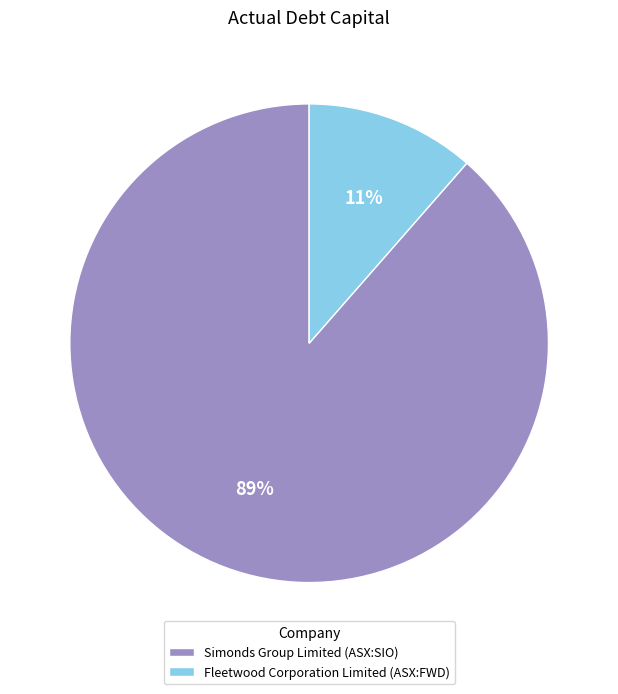

Rank the categories by value from lowest to highest.

Fleetwood Corporation Limited (ASX:FWD), Simonds Group Limited (ASX:SIO)